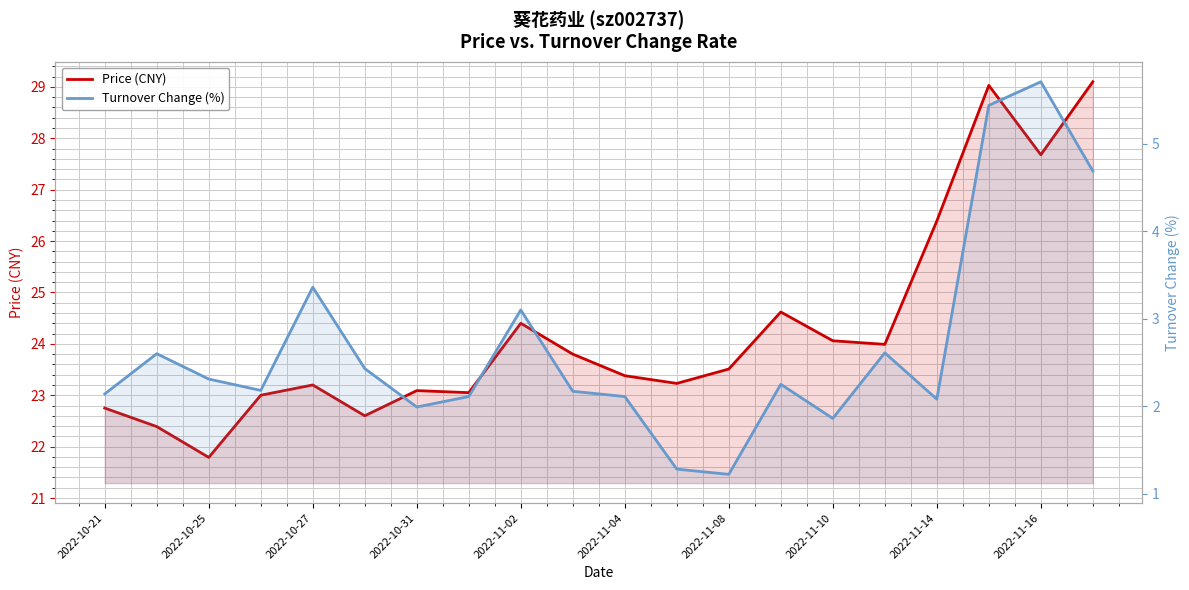

At 2022-11-16, list the series in order from largest to smallest.

Price (CNY), Turnover Change (%)